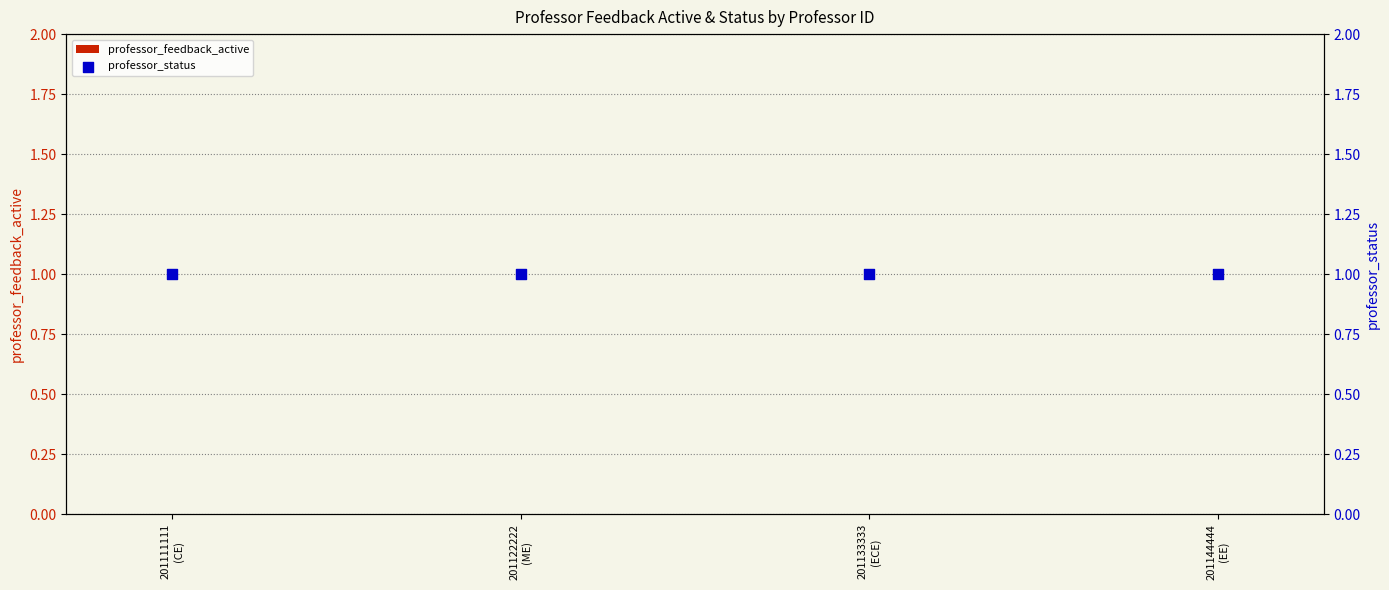

Which series reaches the maximum Y coordinate?

professor_status